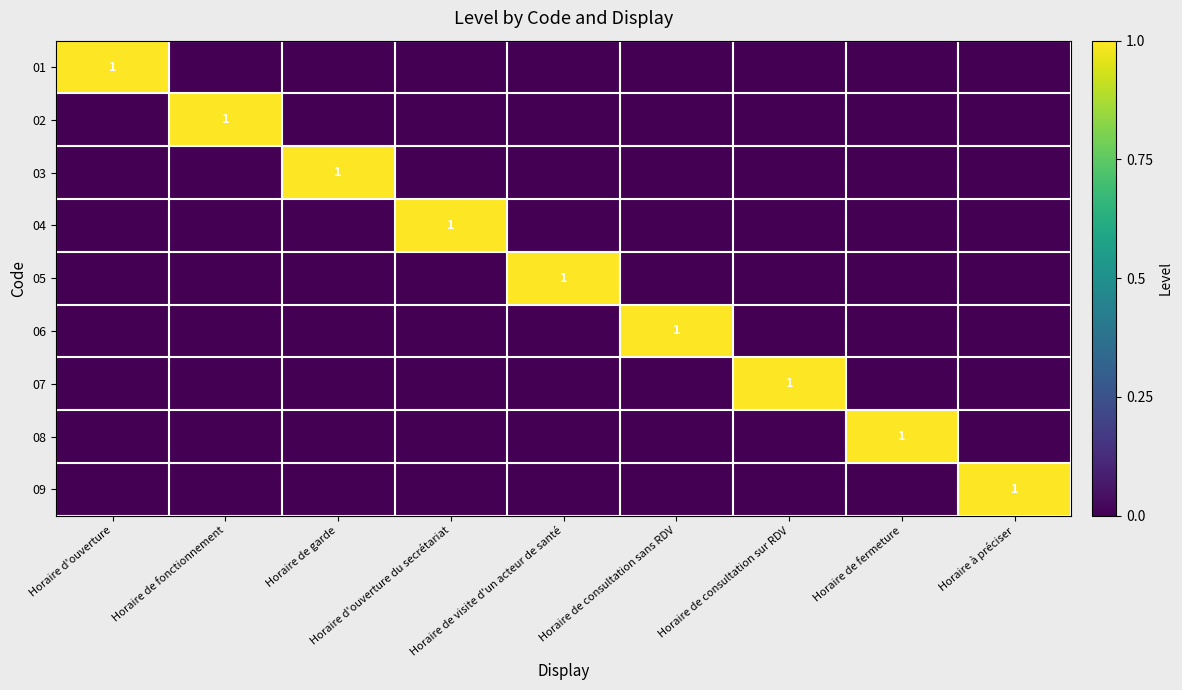

True or false: 09 has a value of 2 at Horaire à préciser.

False